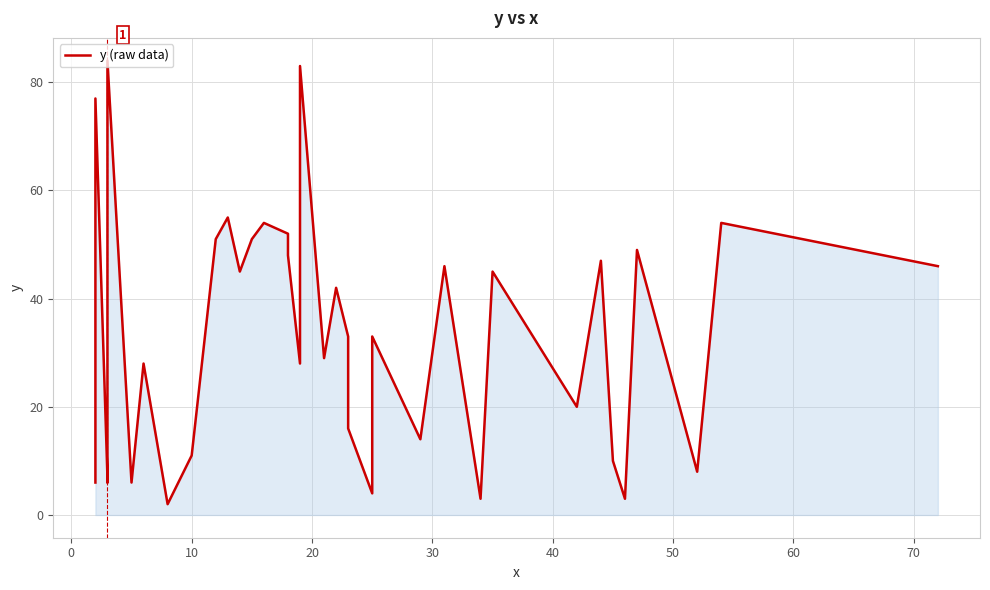

What is the difference between the maximum and second lowest values?

81